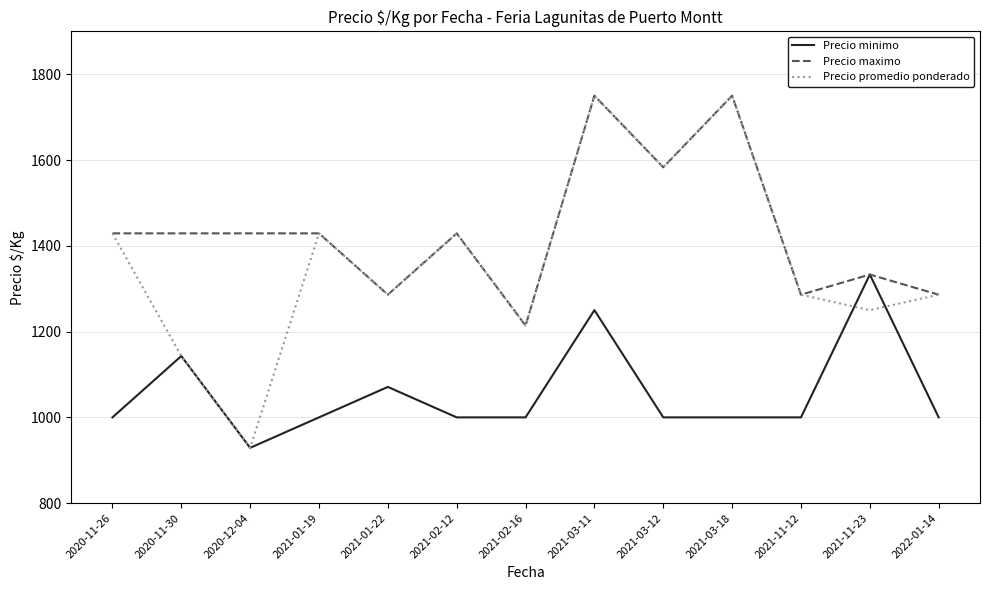

How many lines are shown in the chart?

3